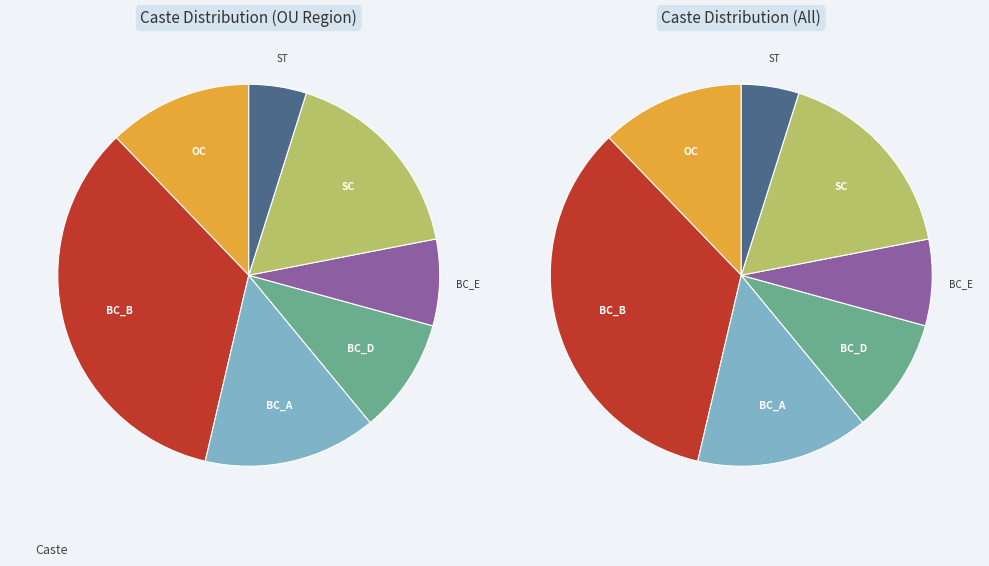

Count the number of slices in the pie.

7